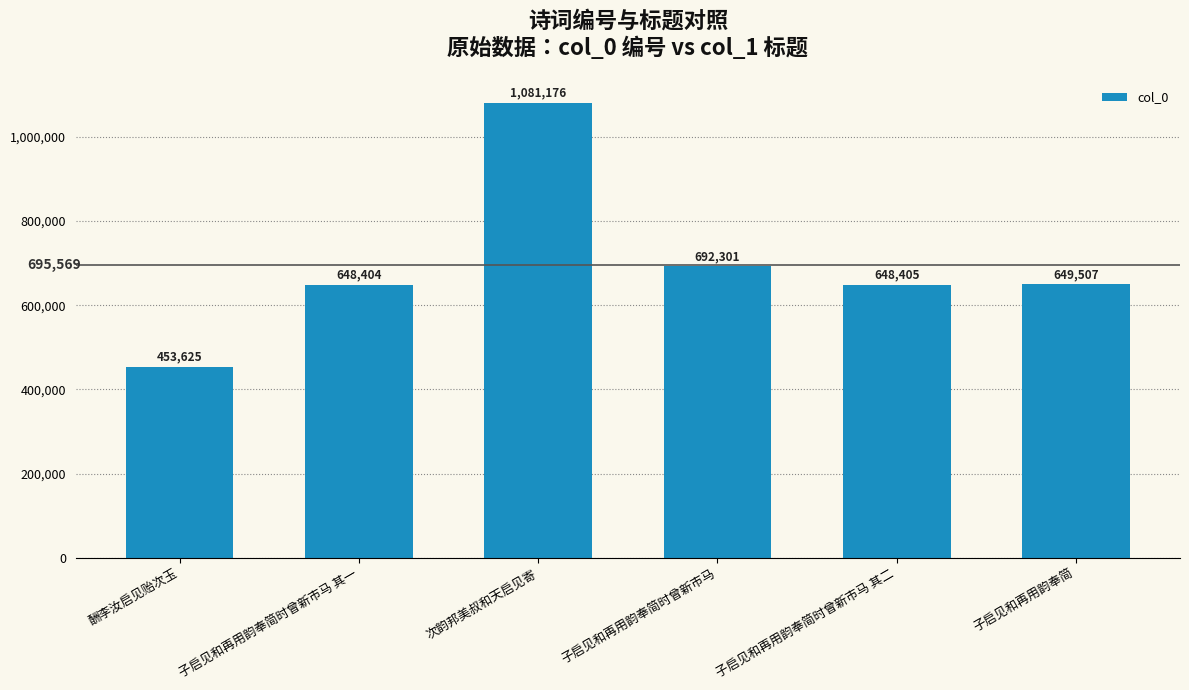

Which label corresponds to the smallest value in the chart?

酬李汝启见贻次玉